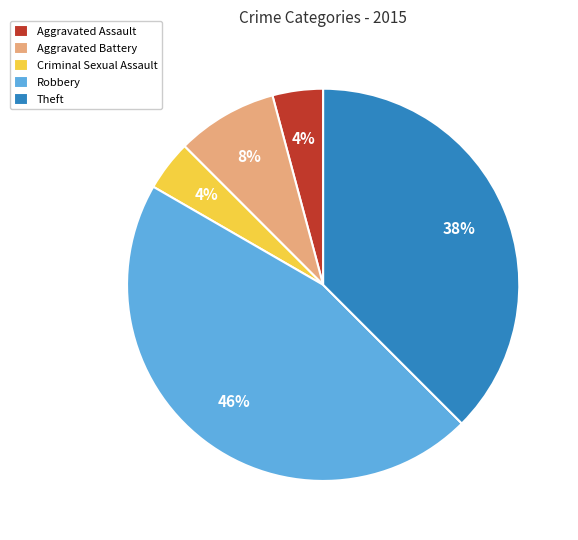

To the nearest percent, what is the difference between the largest and smallest slice percentages?

42%